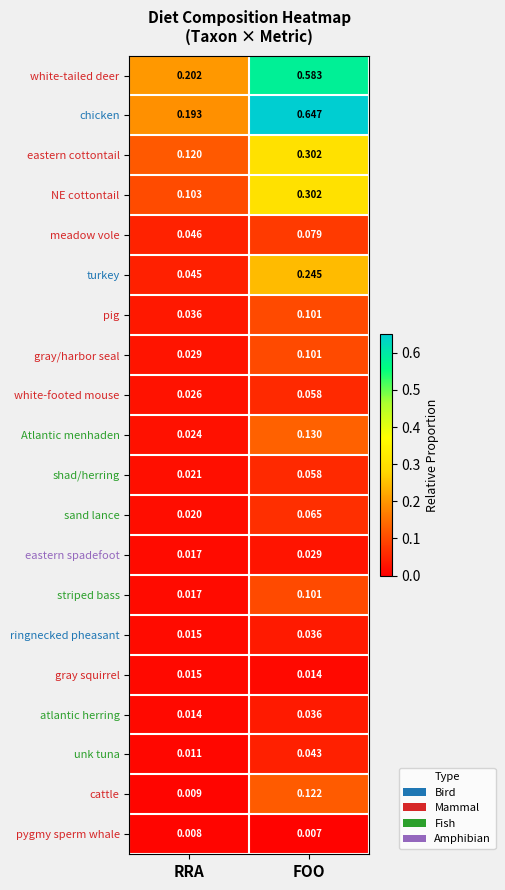

At which label does turkey reach its peak?

FOO